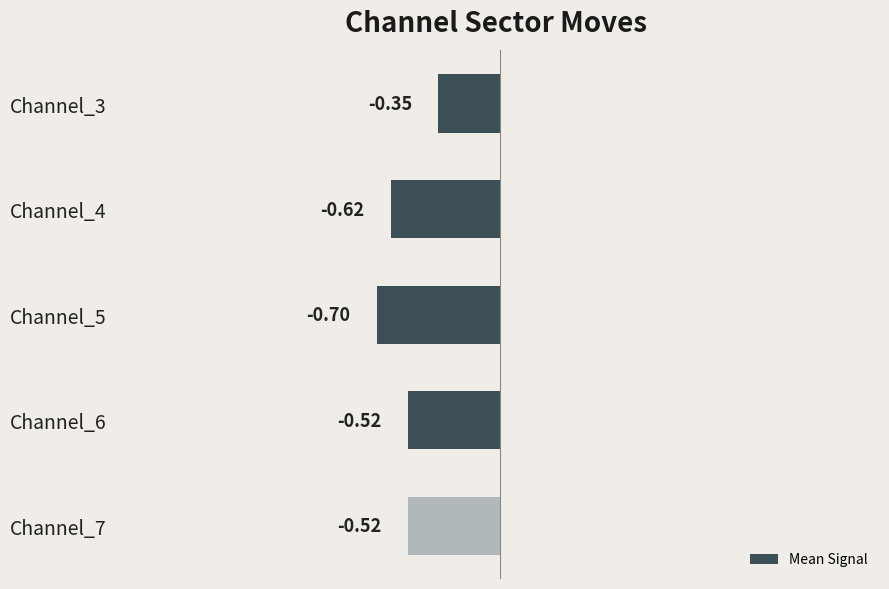

Between Channel_4 and Channel_7, which is larger?

Channel_7